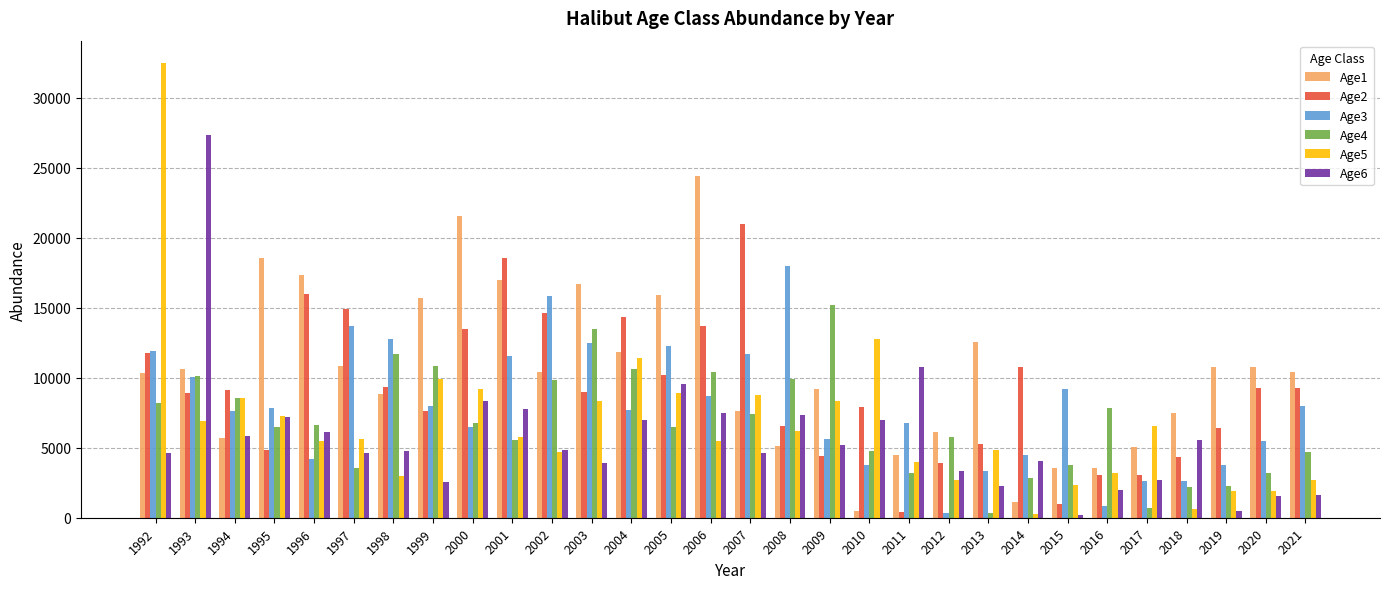

What is the maximum value shown in the chart?

32440.4